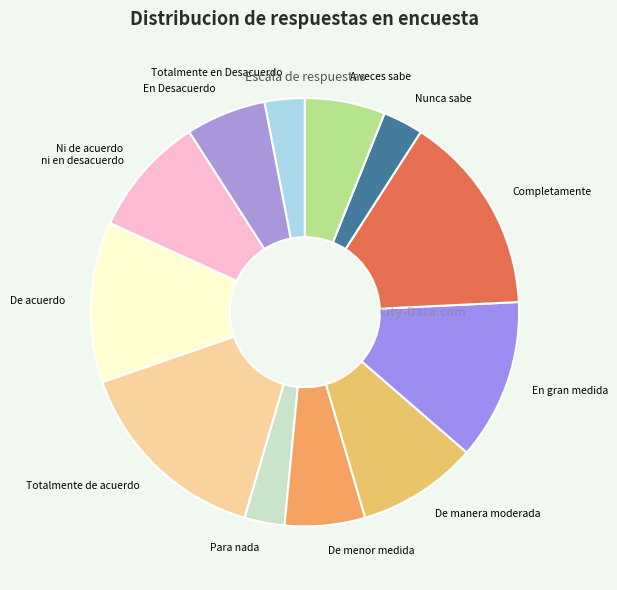

How many slices are in this pie chart?

12